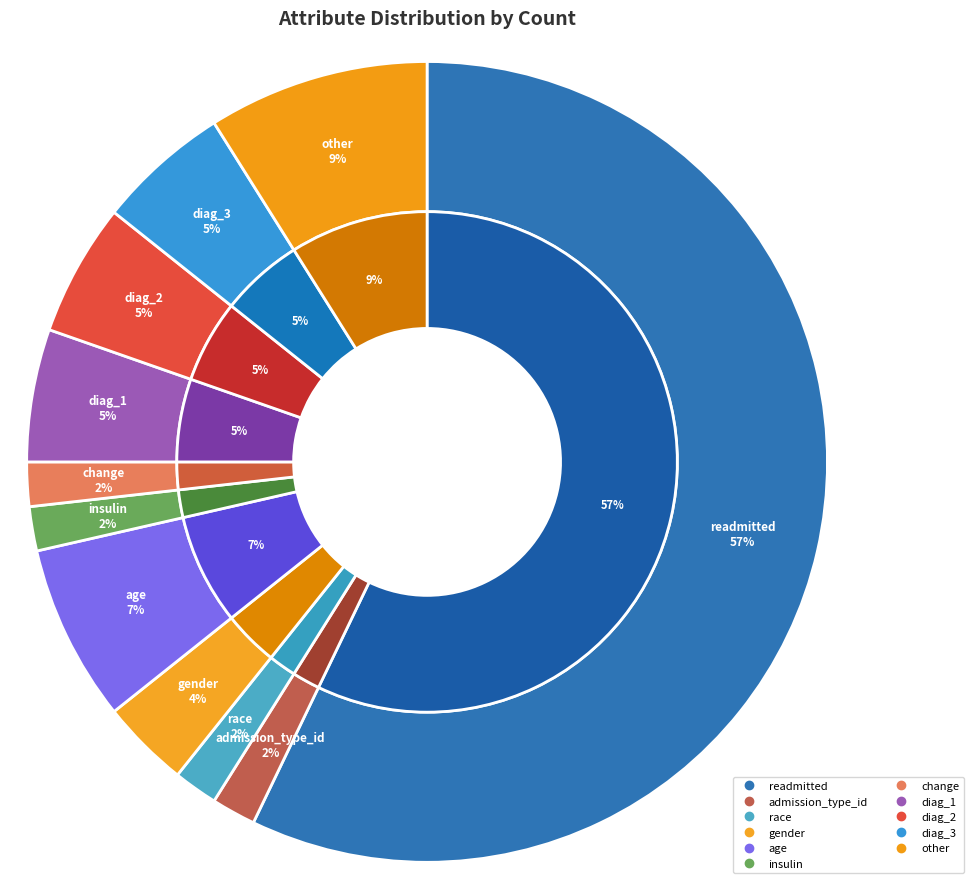

True or false: change accounts for 1% of the total.

False